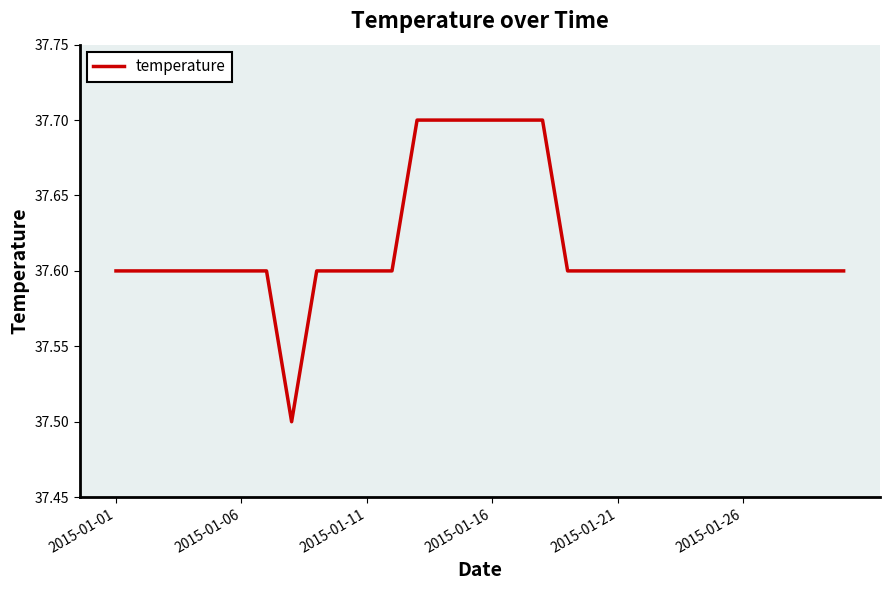

What is the maximum value shown in the chart?

37.7